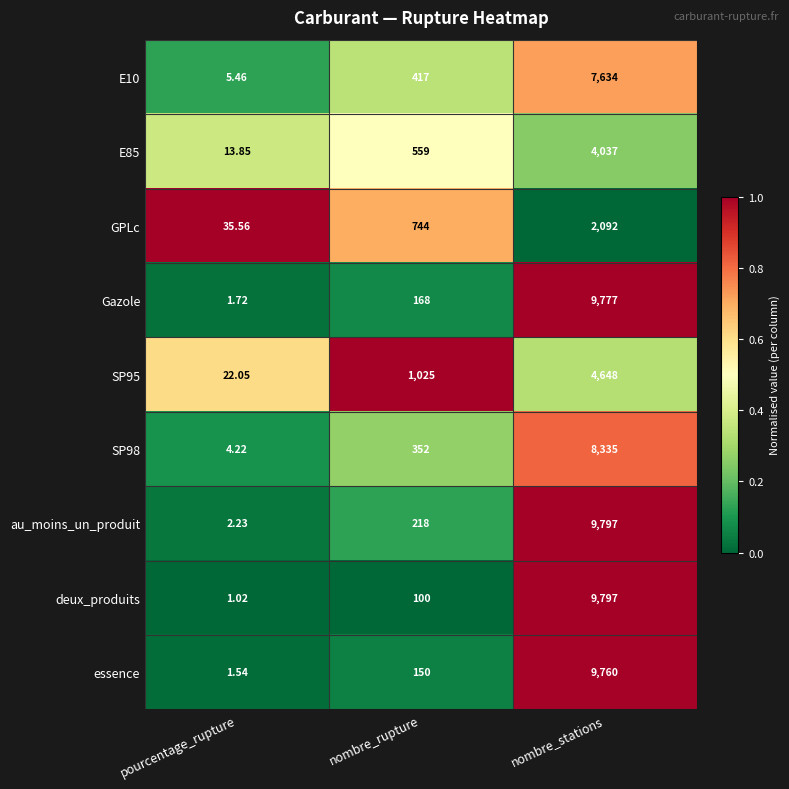

Count the number of data series in this chart.

9